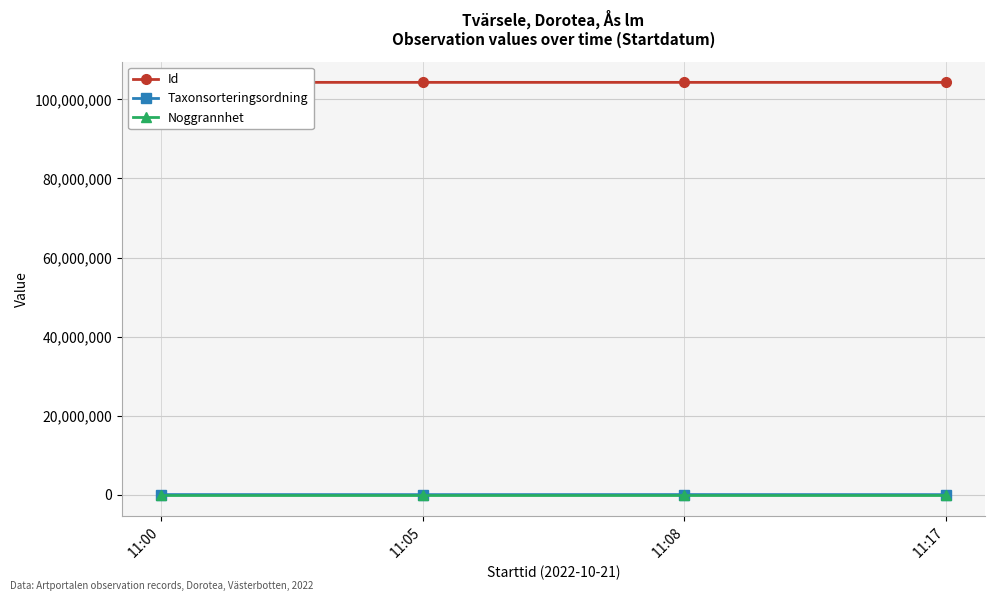

What is the difference between the maximum and minimum values in the Id series?

182